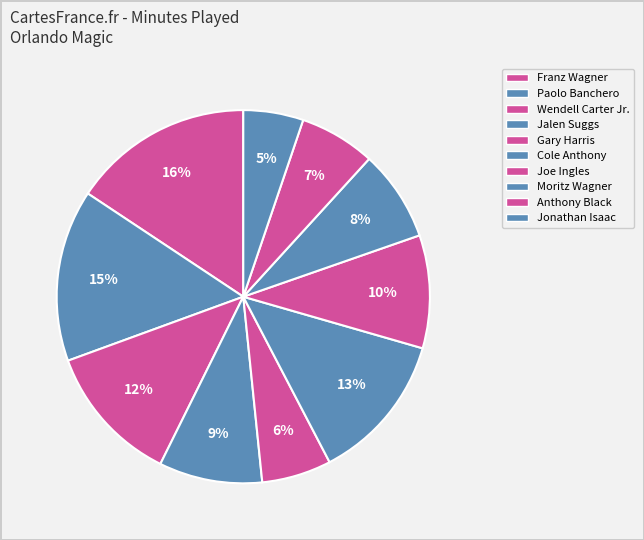

Count the number of slices in the pie.

10